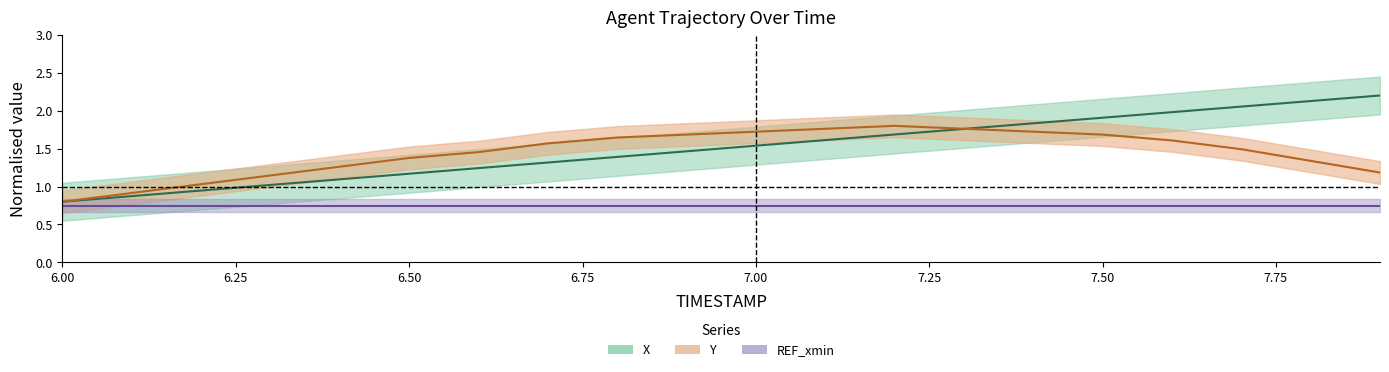

What position from the right is 7.8?

2